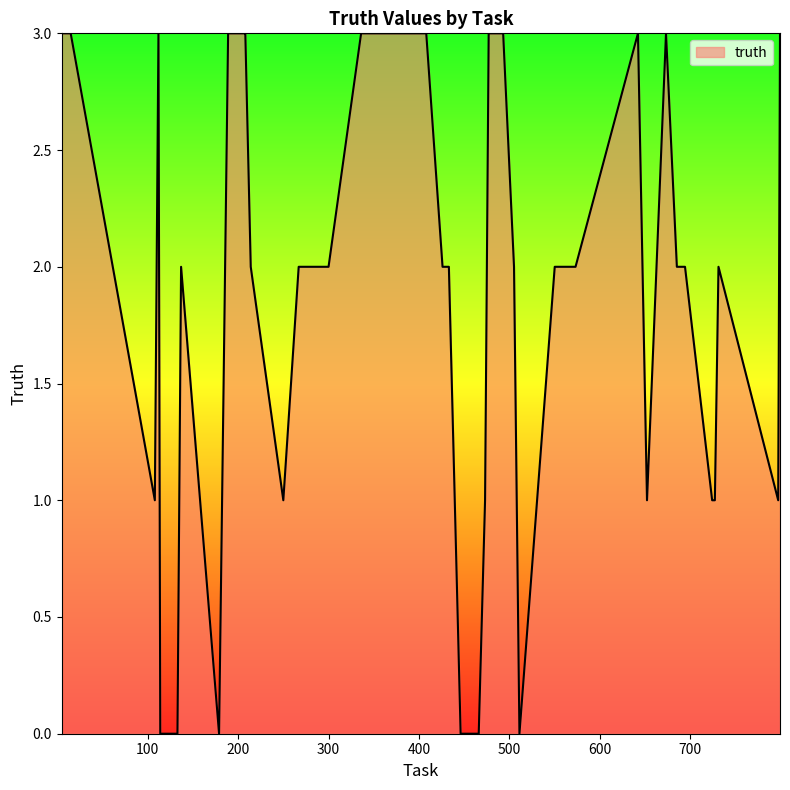

What is the difference between the maximum and minimum values?

3